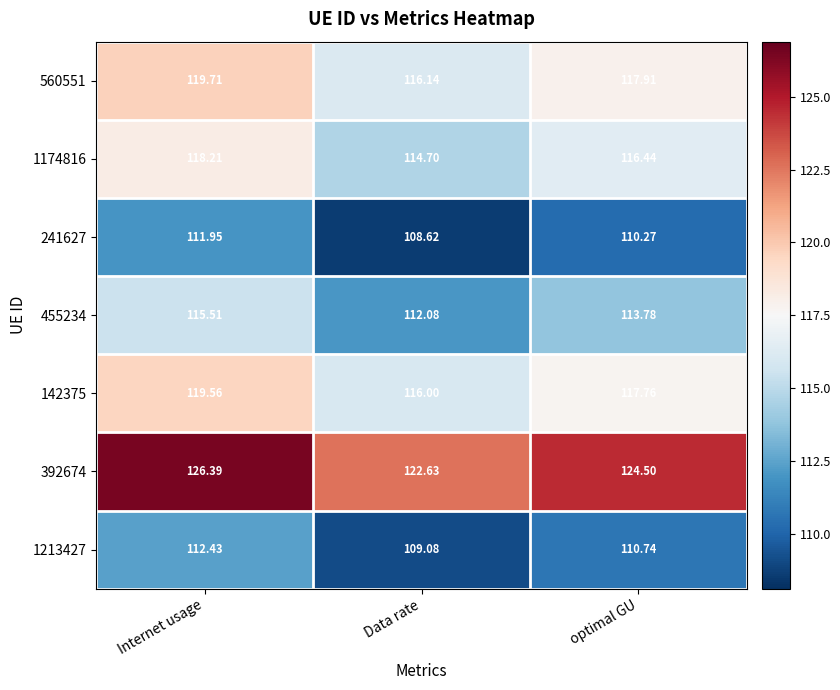

List the labels in order of 455234 value, largest first.

Internet usage, optimal GU, Data rate